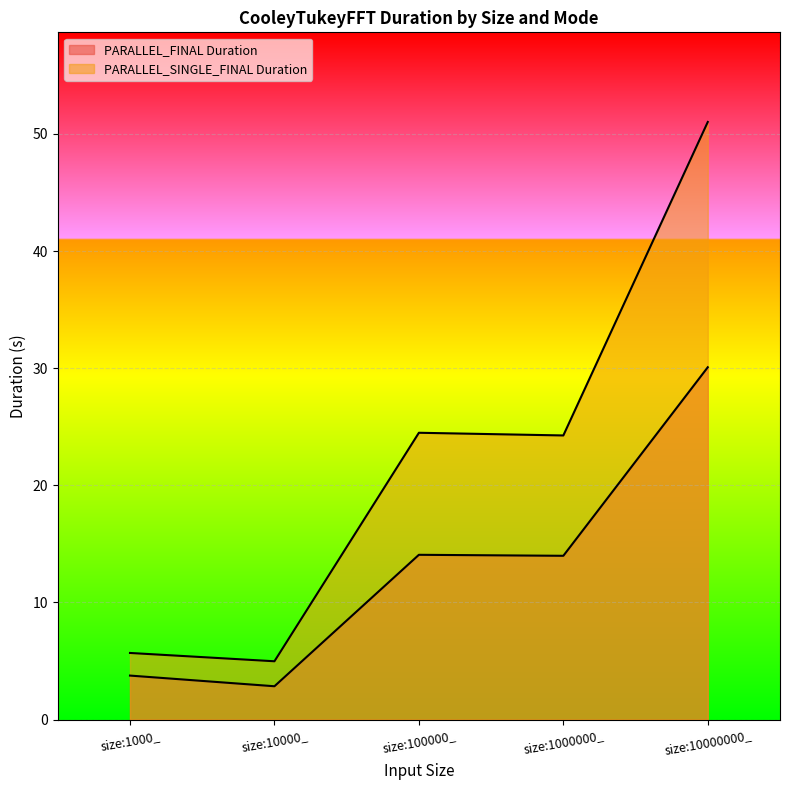

Which category has the lowest value across all series?

size:10000_